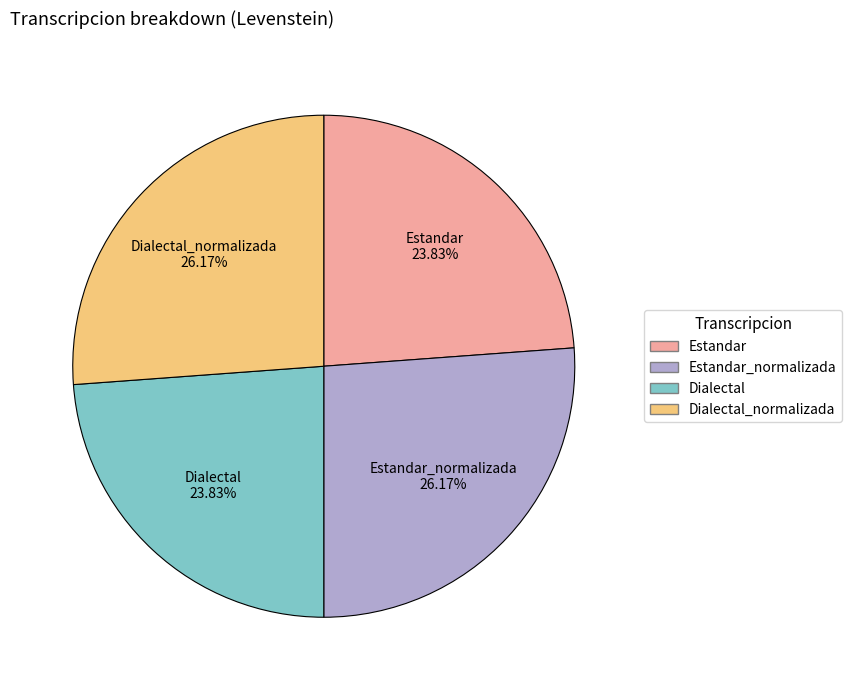

Does any single category account for the majority?

No